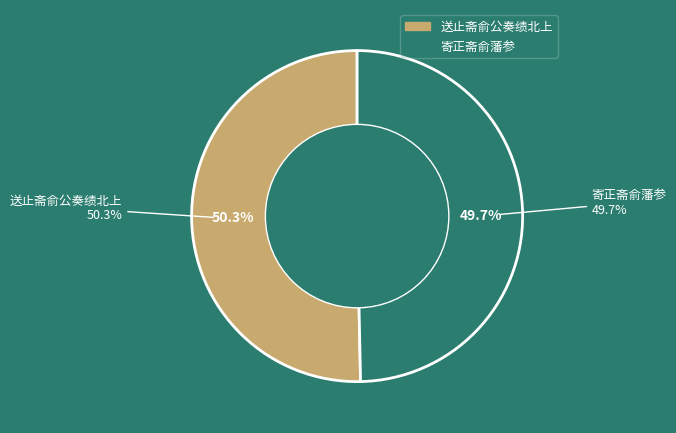

Is there a majority slice in this chart?

Yes